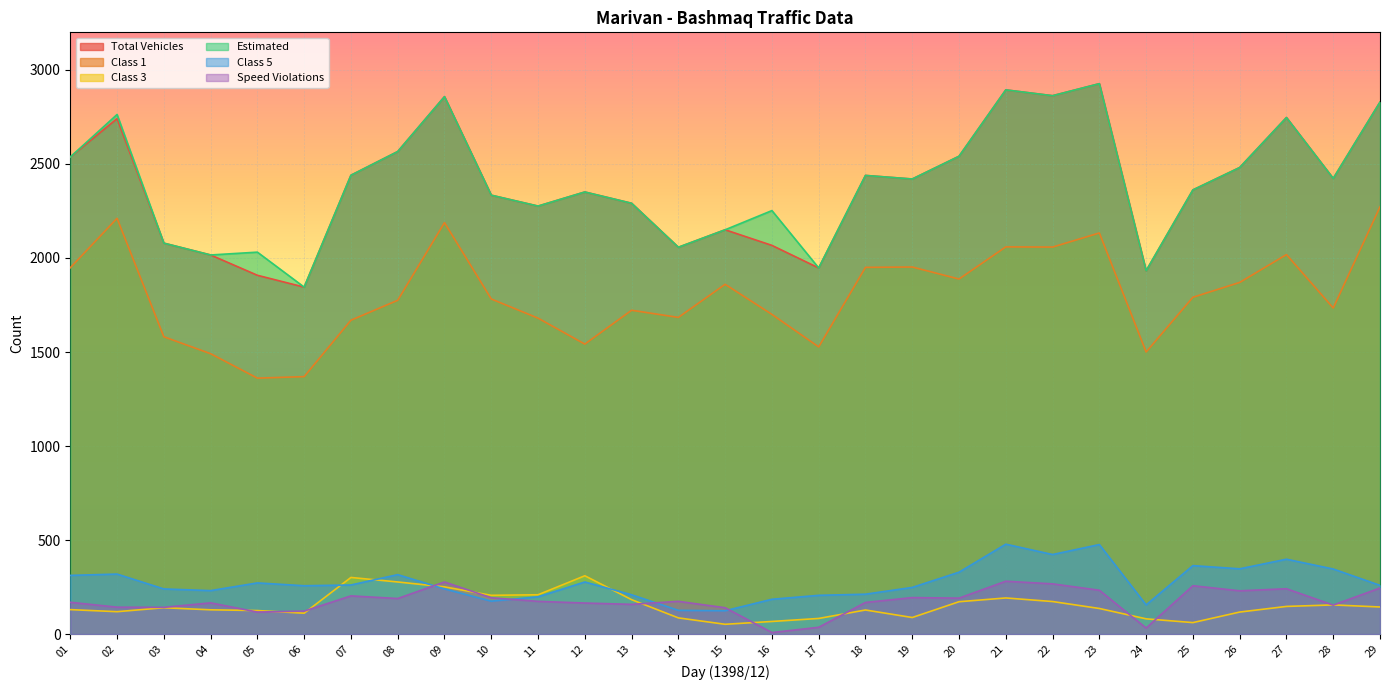

How many data points in Estimated are less than 2420?

14